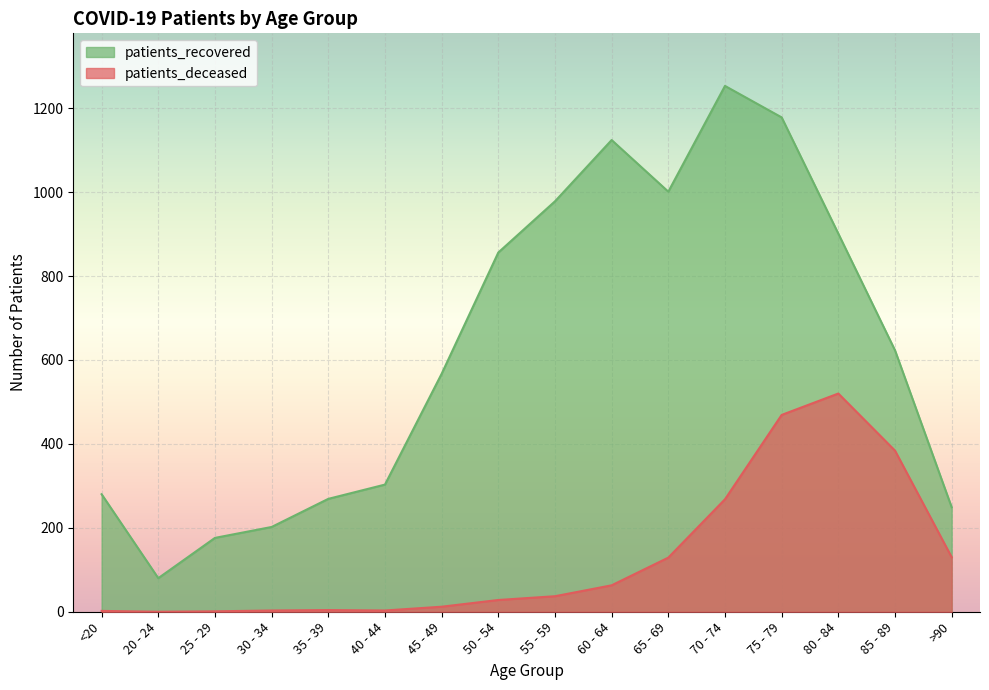

True or false: patients_recovered has more than 1 points higher than both neighbors.

True